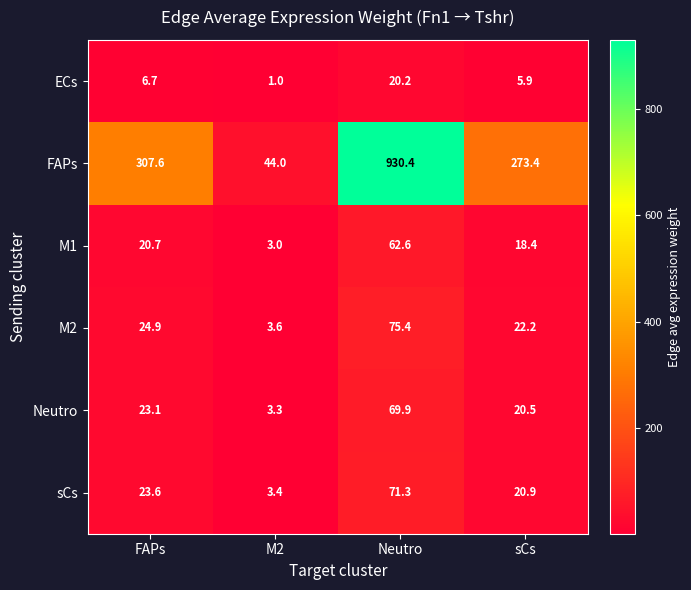

What is the average value of the sCs series?

29.8